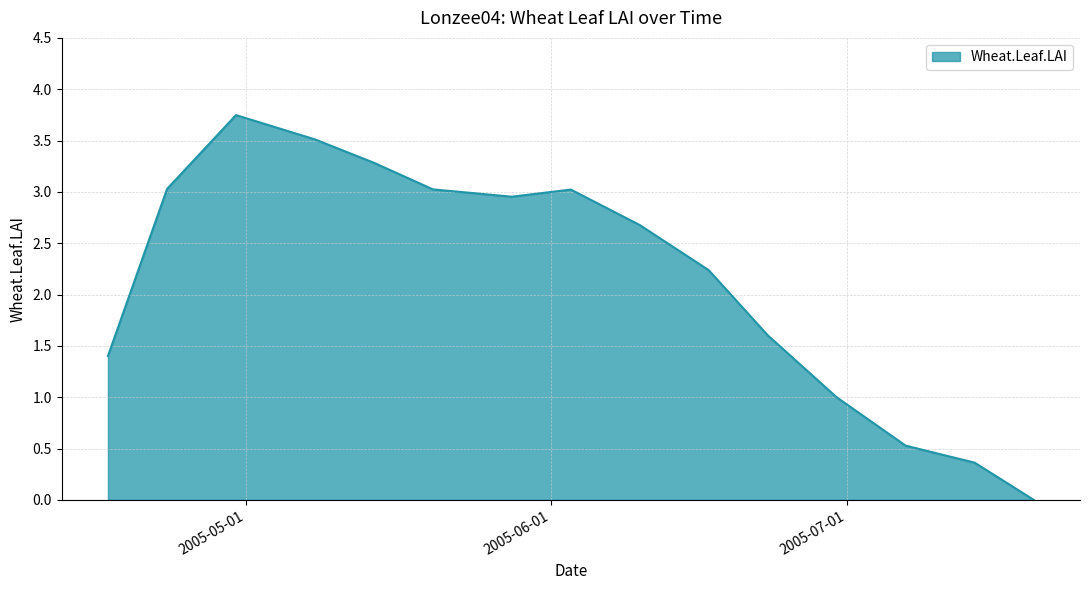

How many positive values are there?

14